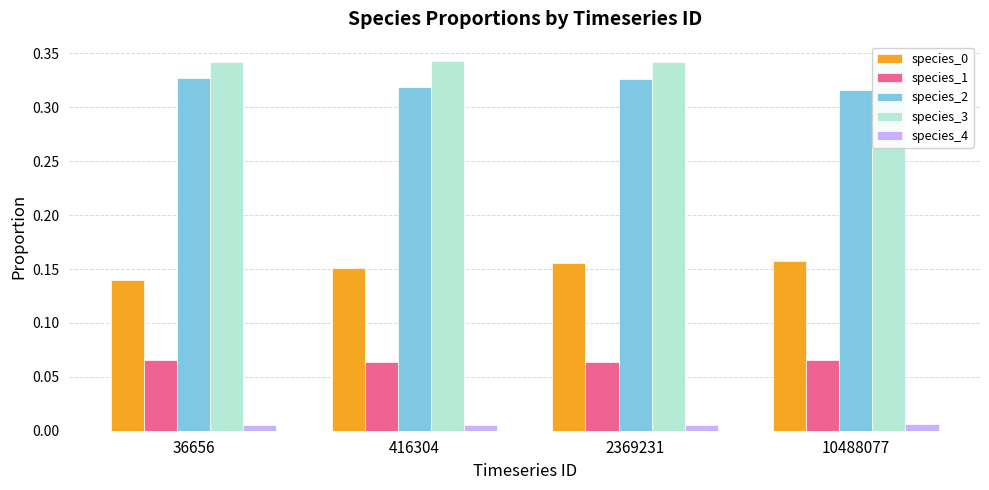

Count the number of data series in this chart.

5